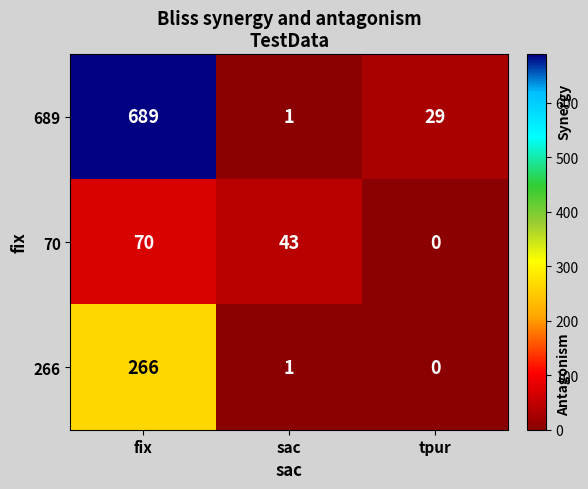

Between fix and sac, which series saw the biggest shift?

689